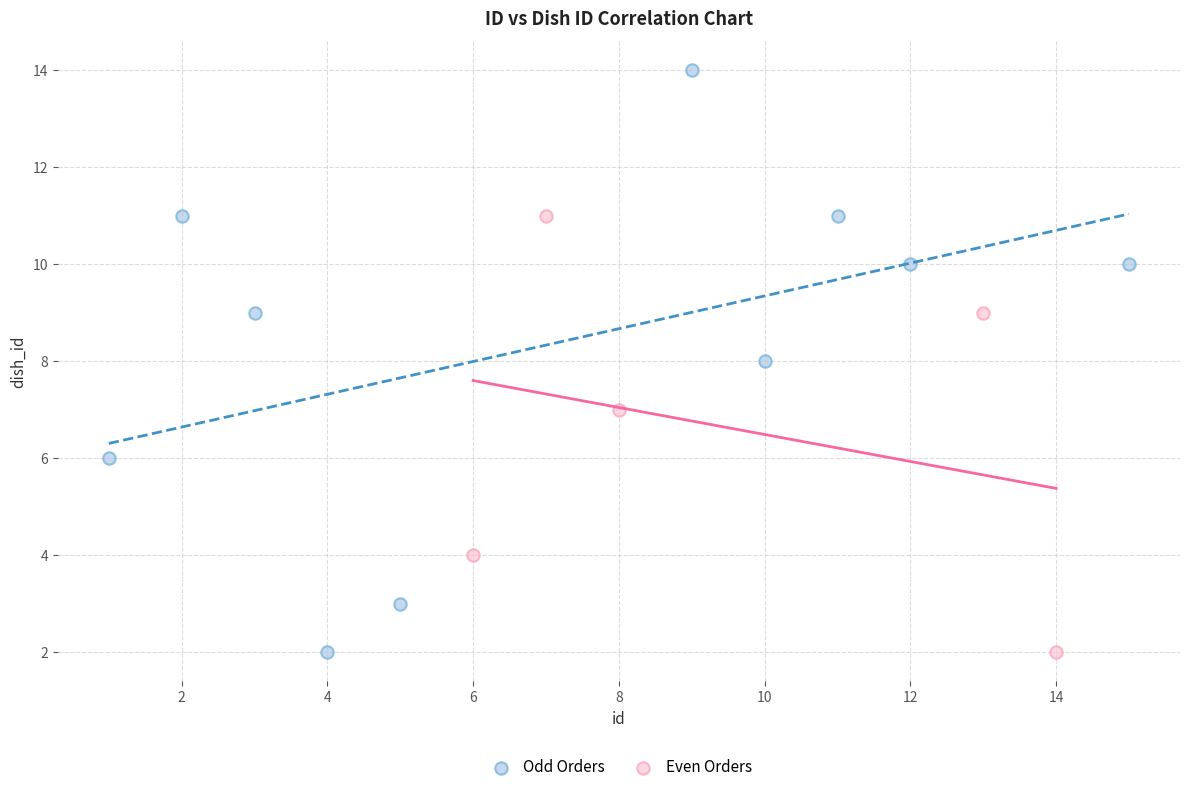

What are all the series names shown in the legend?

Odd Orders, Even Orders